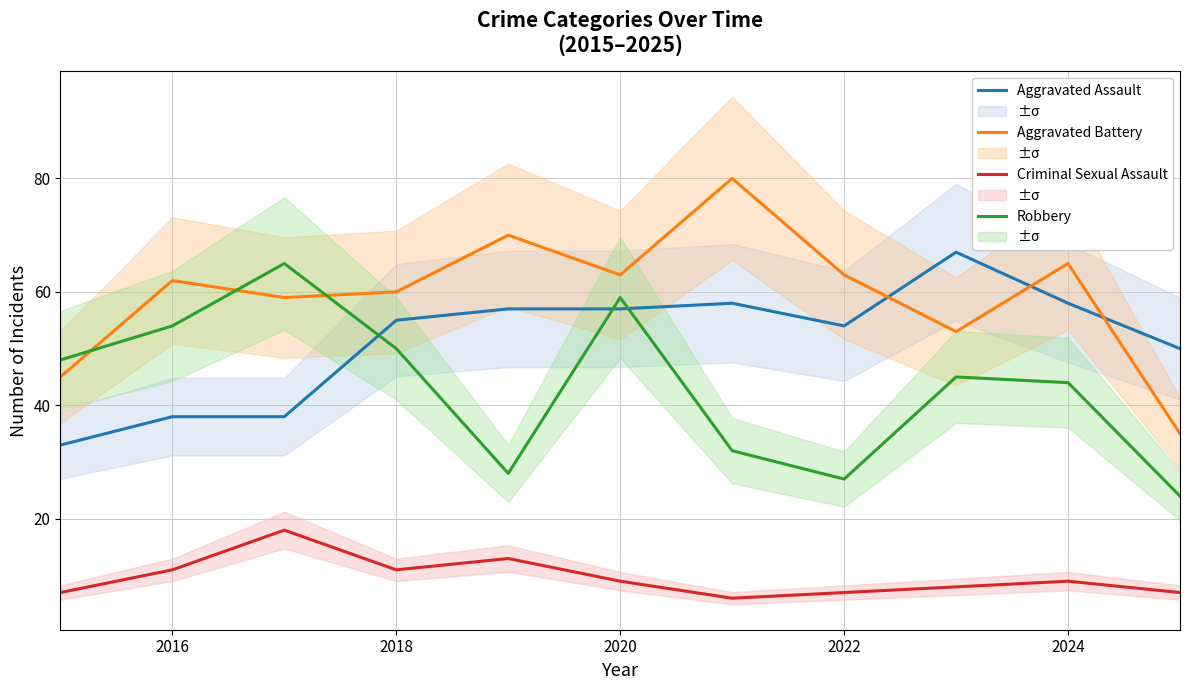

Rank the series by their average value, from lowest to highest.

Criminal Sexual Assault, Robbery, Aggravated Assault, Aggravated Battery